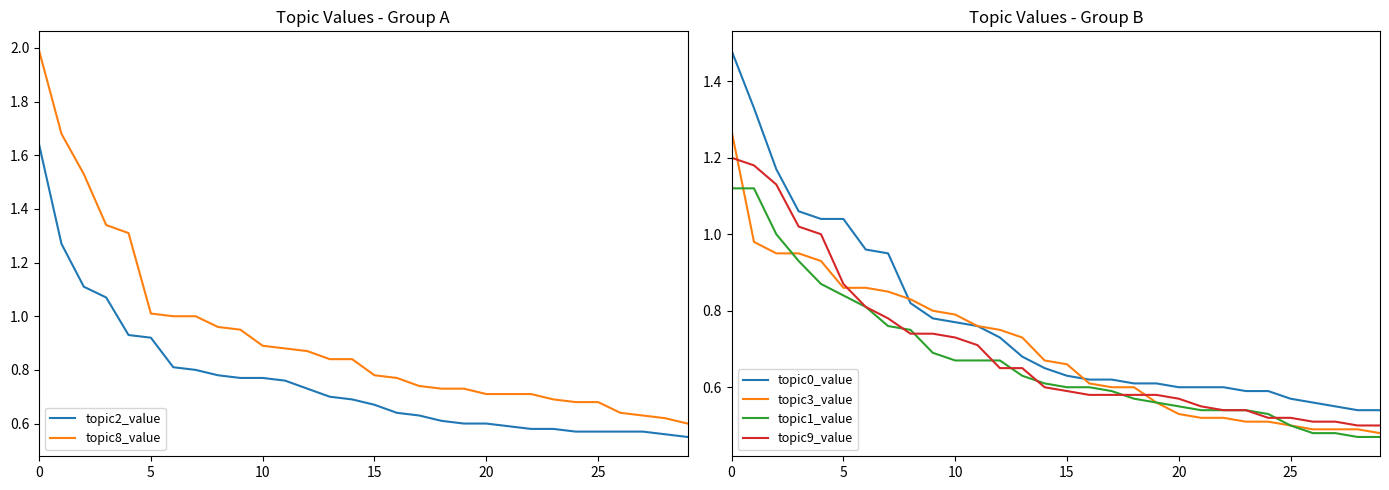

What is the sum of all topic2_value values?

22.6